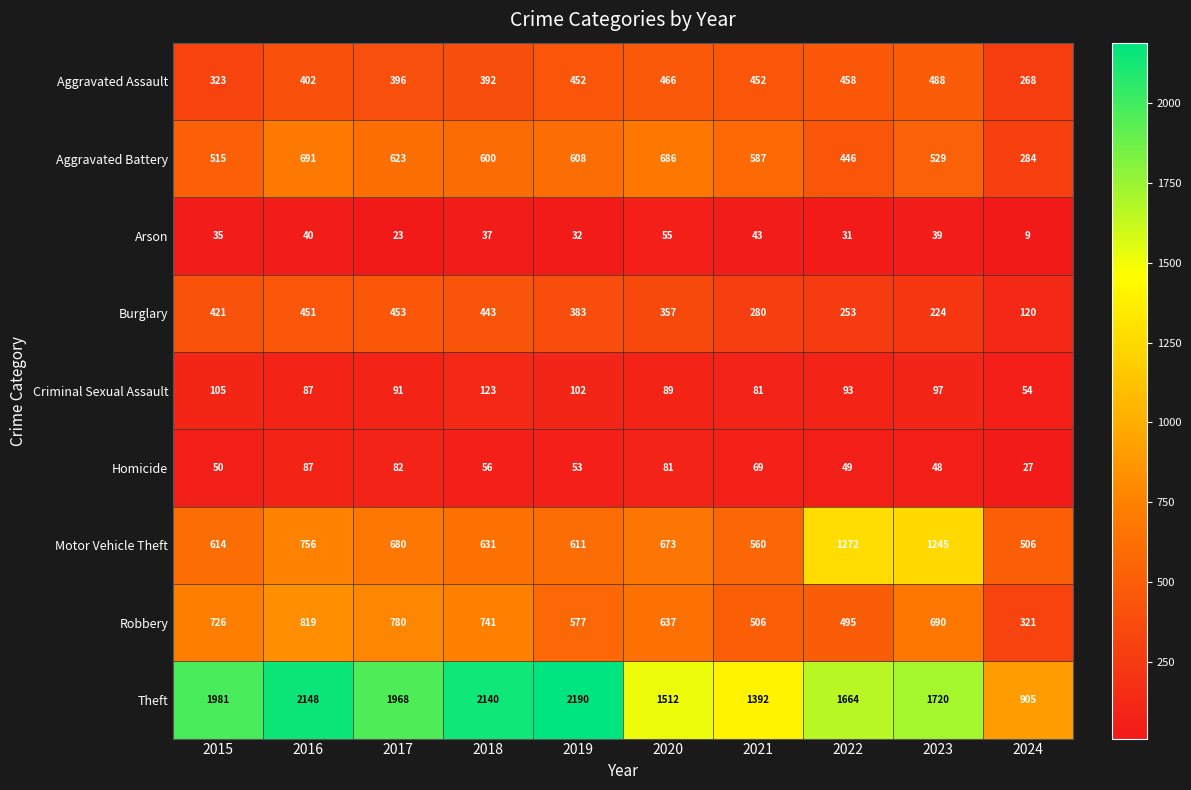

What is the difference between the highest and lowest values at 2017?

1945